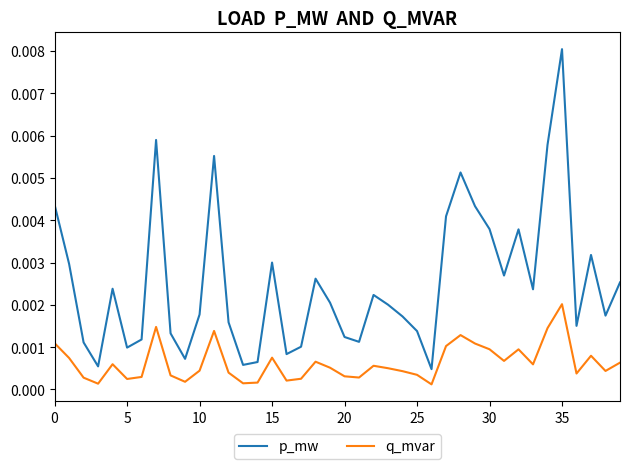

True or false: q_mvar and p_mw cross at least once.

False